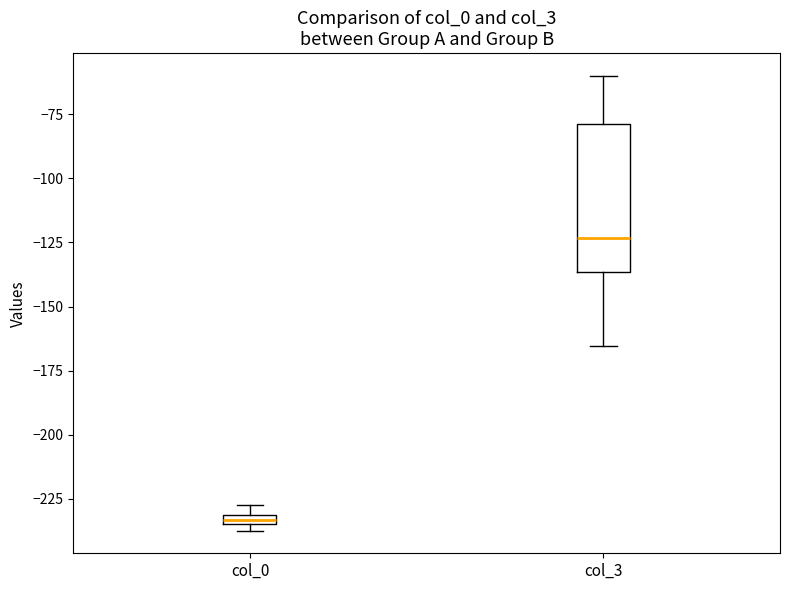

Which box has the lowest median line?

col_0